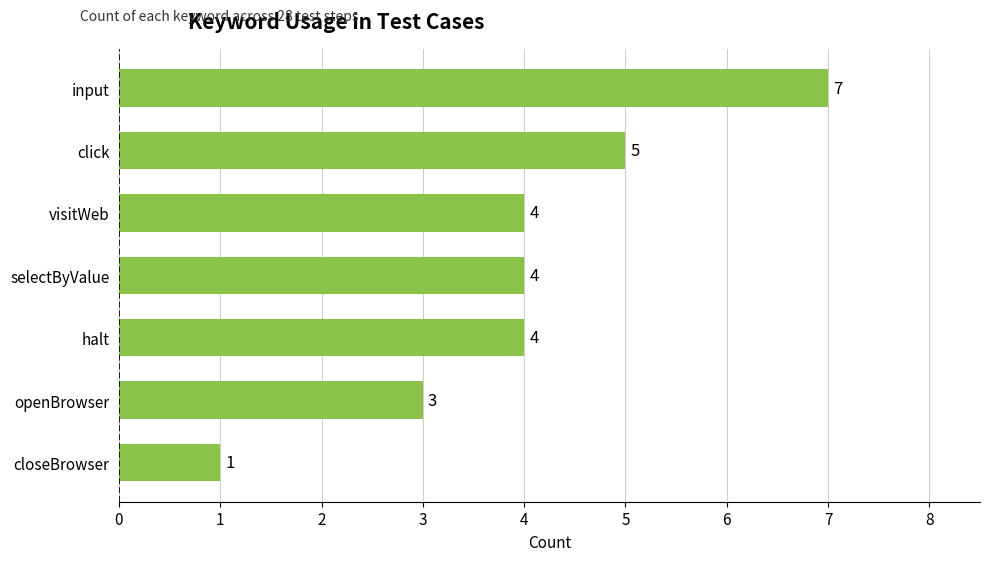

What is the average value?

4